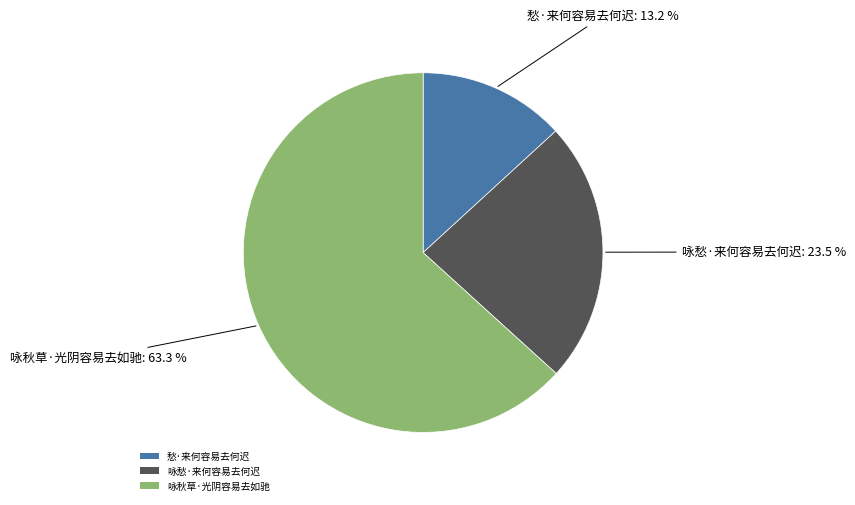

Approximately how many times larger is the value at 咏秋草·光阴容易去如驰 compared to 咏愁·来何容易去何迟?

2.7